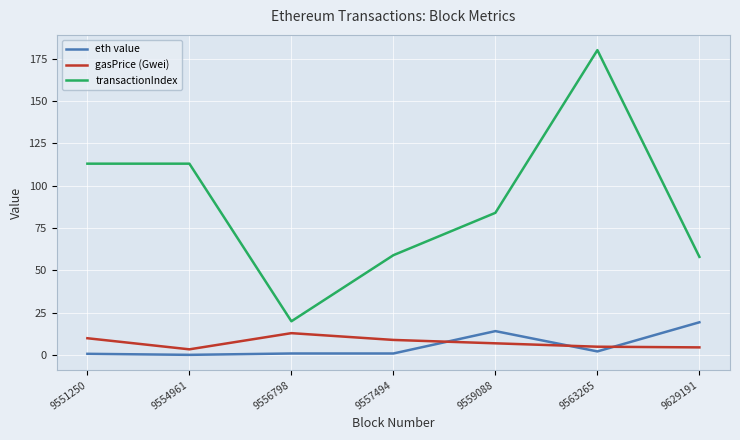

Which category has the highest value in the eth value series?

9629191